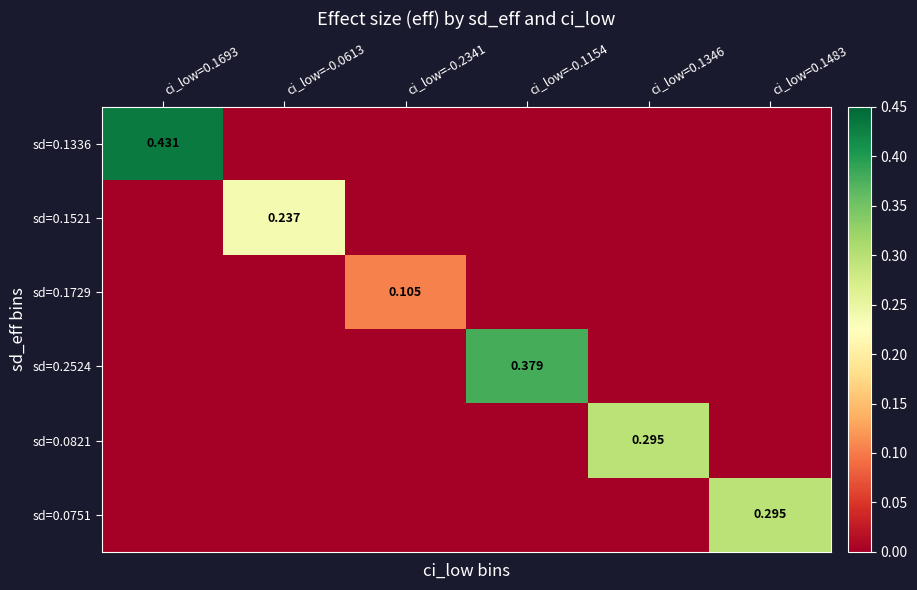

At which category does the chart reach its minimum across all series?

ci_low=-0.0613